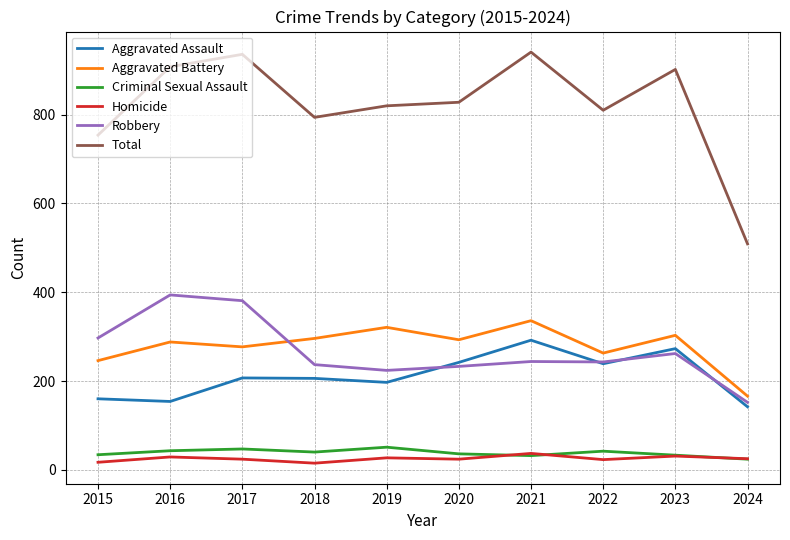

What is the approximate value of Criminal Sexual Assault at 2018, to the nearest 5?

40